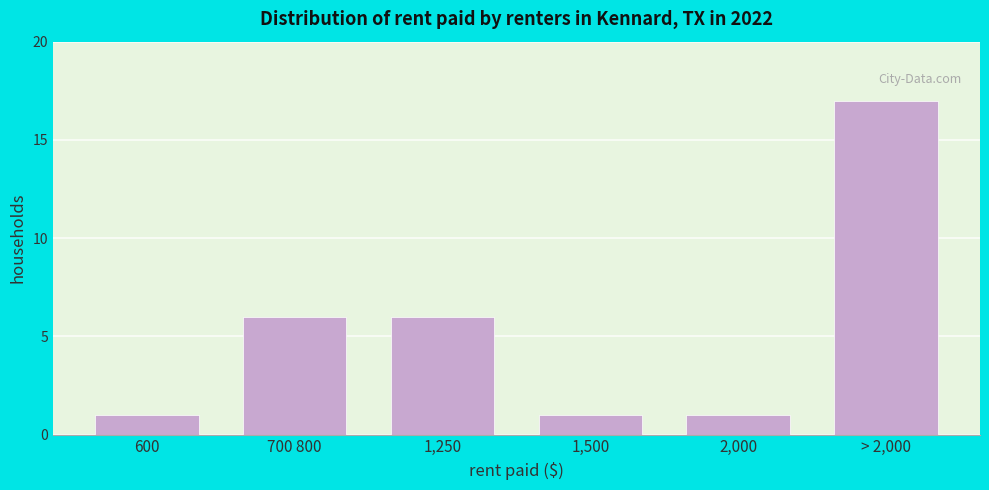

Reading left to right, extract all data points from this chart.

600=1	700 800=6	1,250=6	1,500=1	2,000=1	> 2,000=17